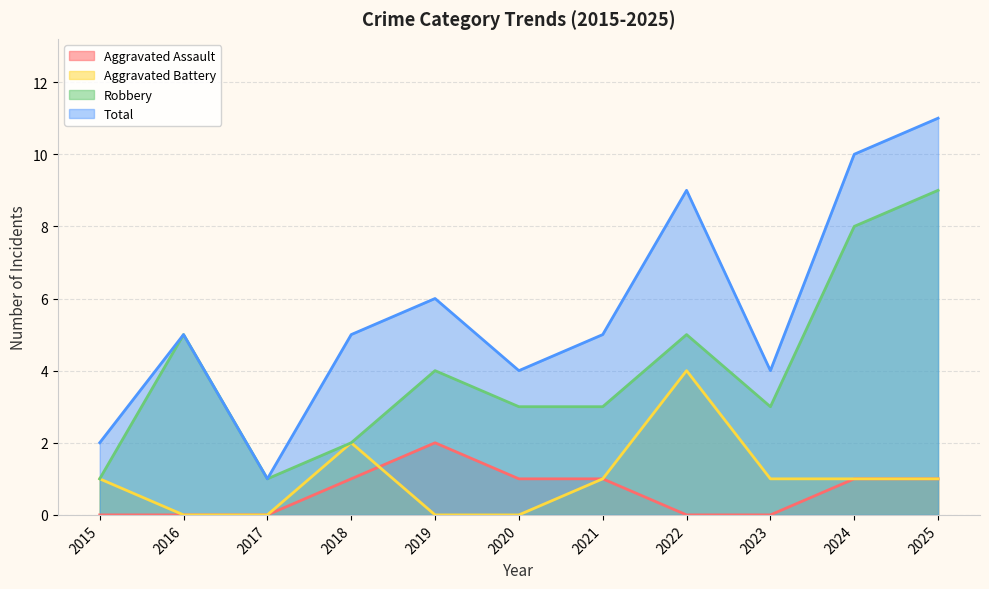

At which category does Robbery reach its first local valley?

2017